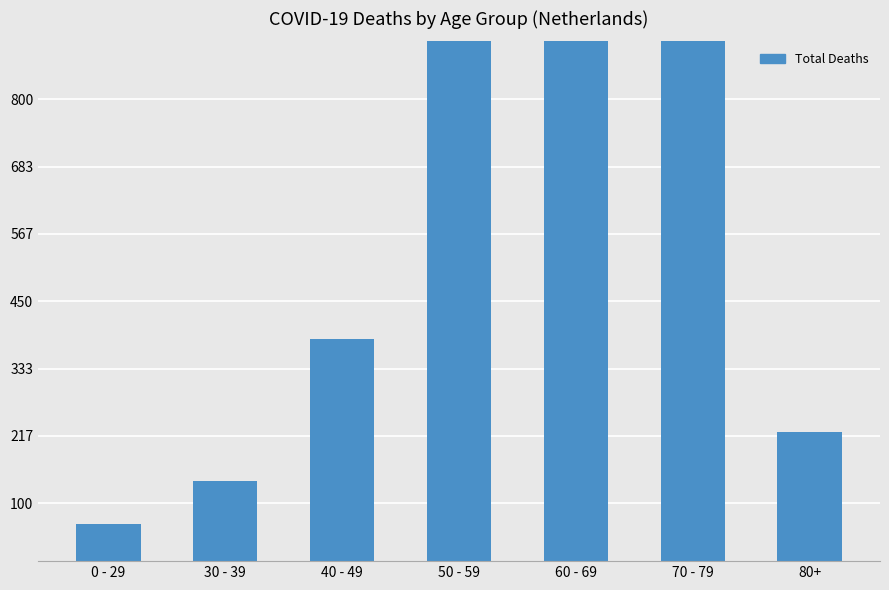

Does the chart contain stacked bars?

No